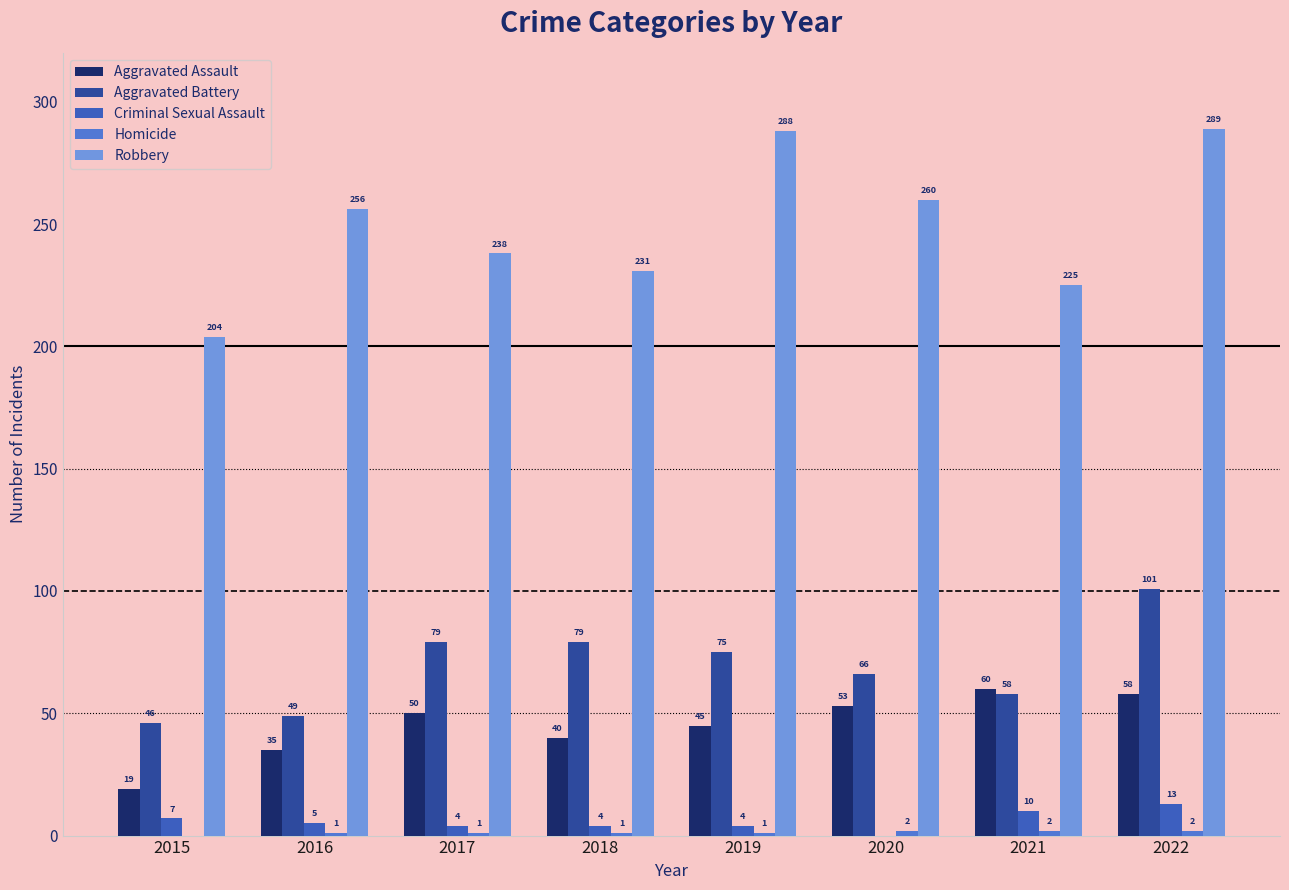

Does the chart contain stacked bars?

No